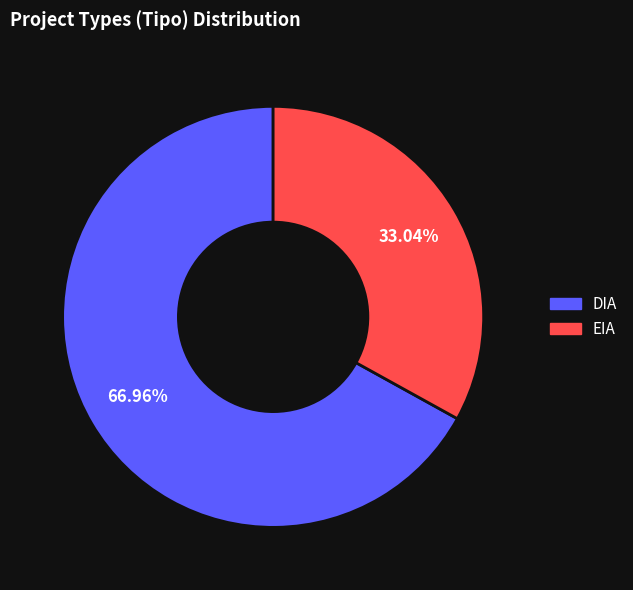

How many slices are in this pie chart?

2